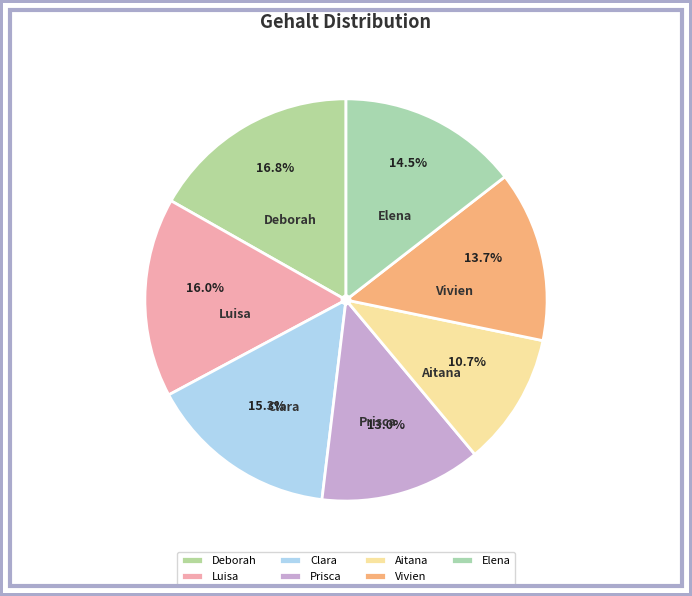

To the nearest percent, what is the combined percentage of Clara and Prisca?

28%